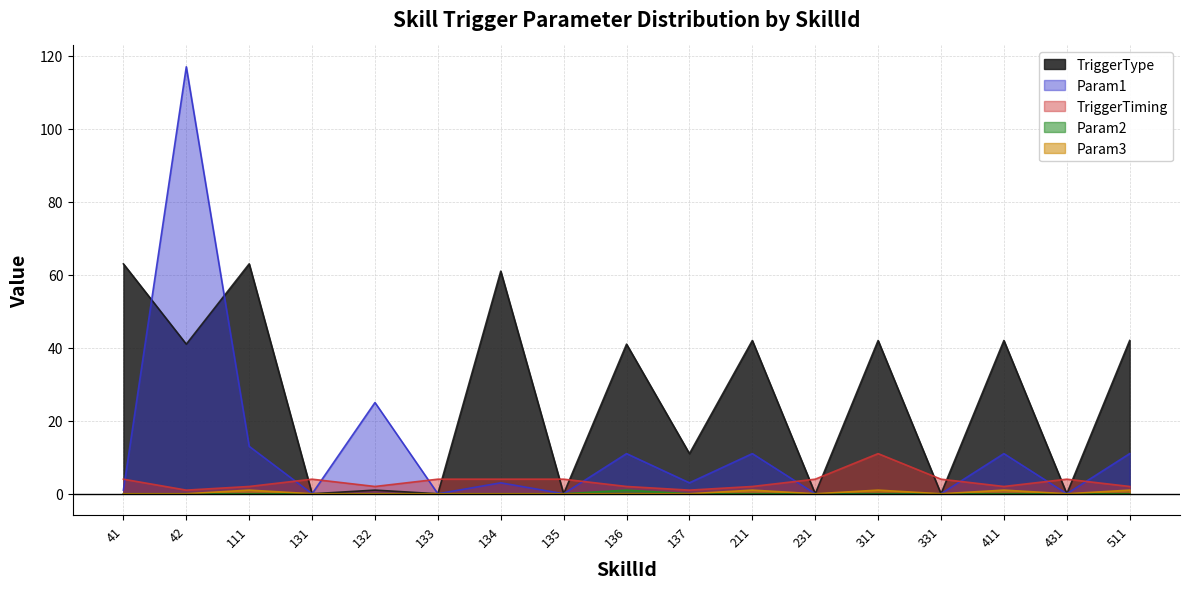

True or false: Param1 and Param2 cross at least once.

False